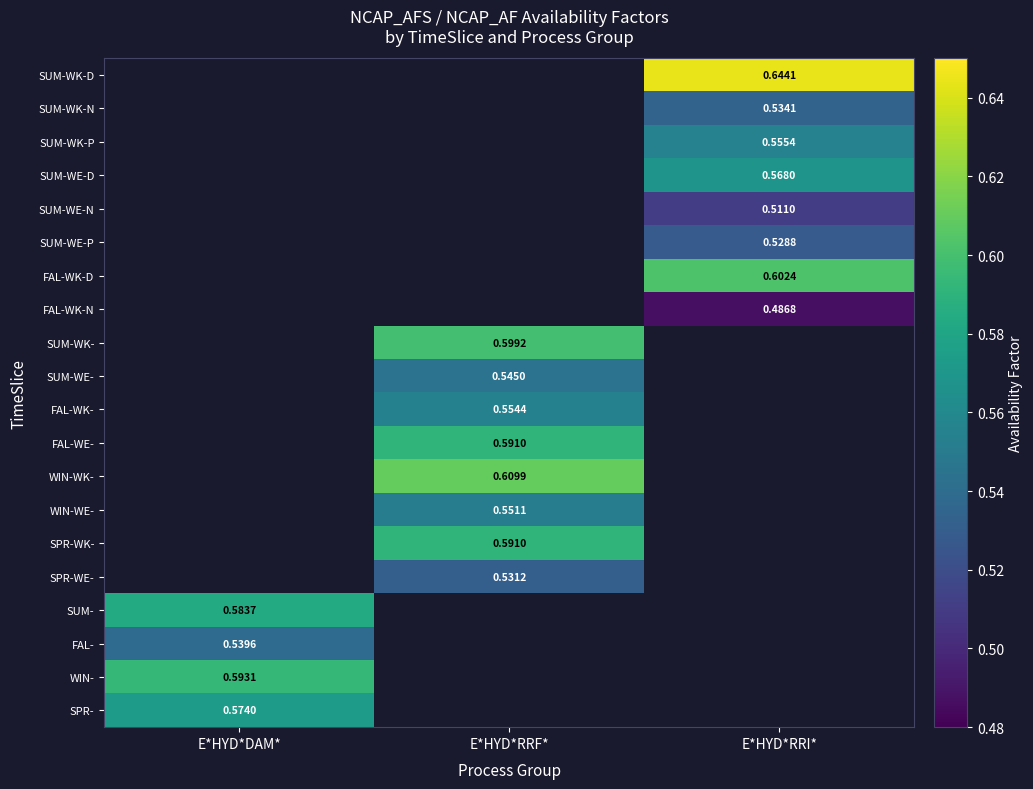

Count the number of data series in this chart.

20